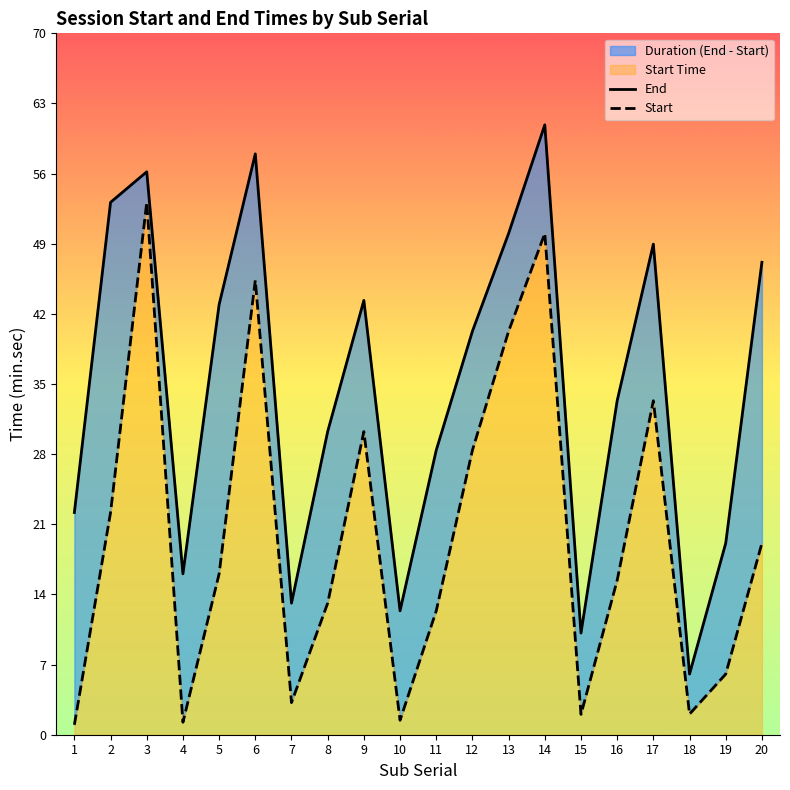

How many values in the End series are below 40?

10